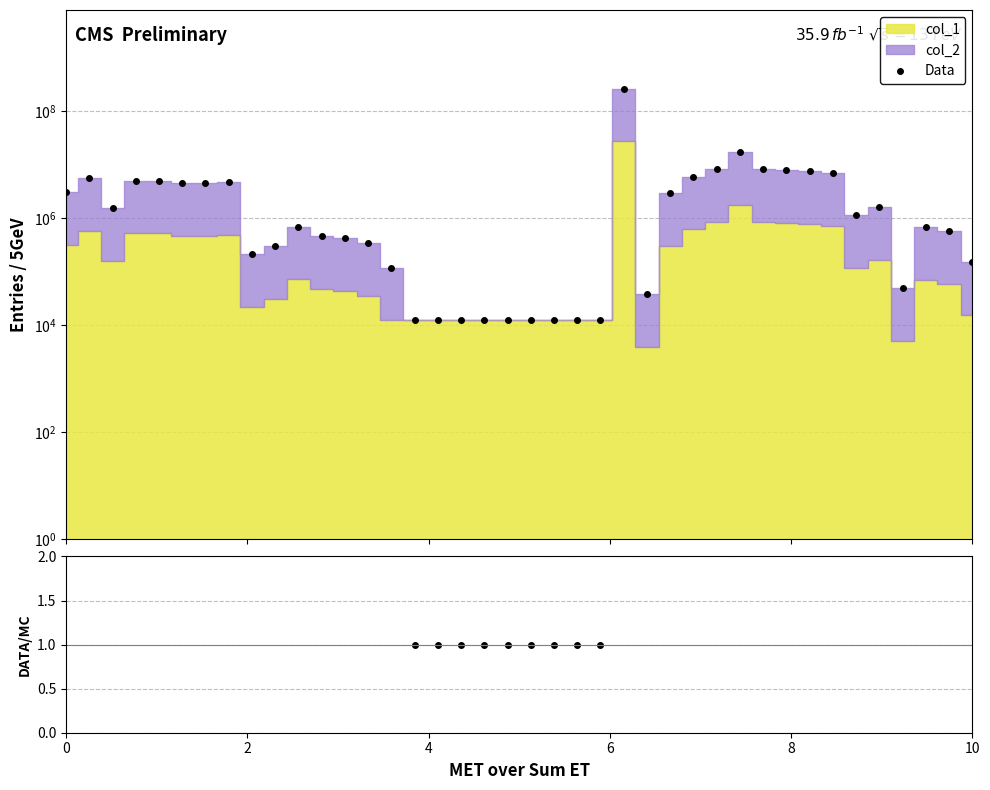

How many interior local peaks does the Data series have?

8